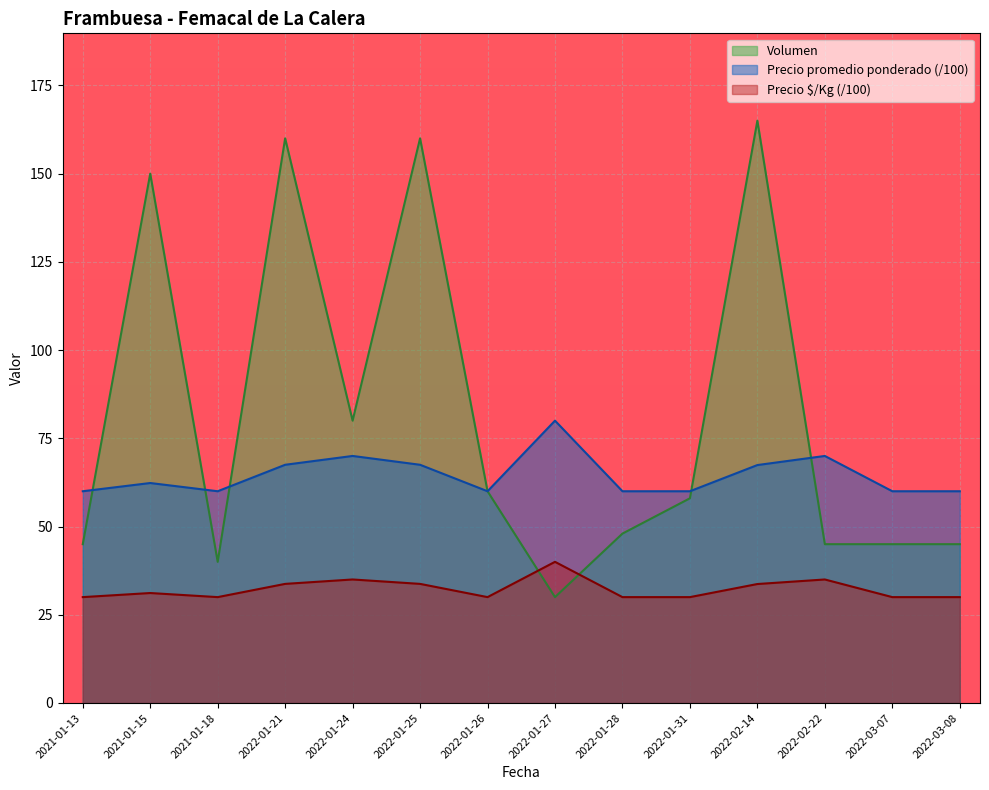

What is the total value across all series at 2022-01-21?

261.2